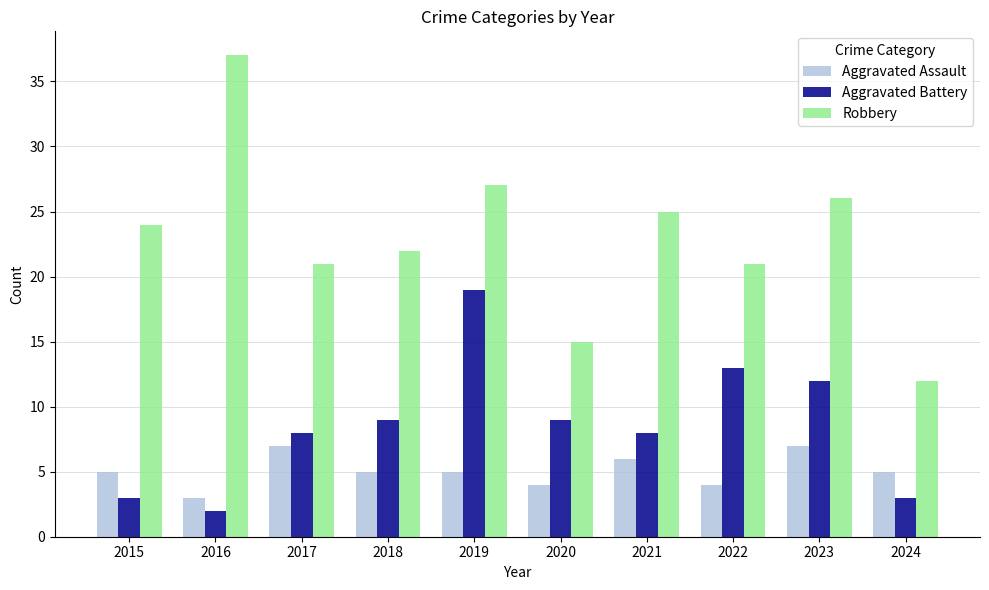

Is it true that Aggravated Assault equals 4 at 2017?

False